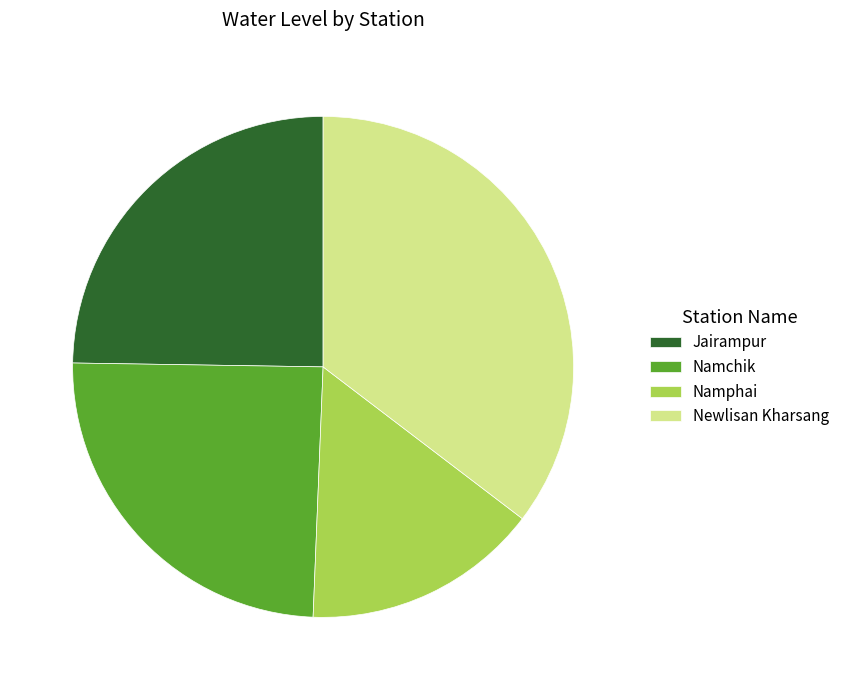

Is the sum of Newlisan Kharsang and Namchik greater than half?

Yes